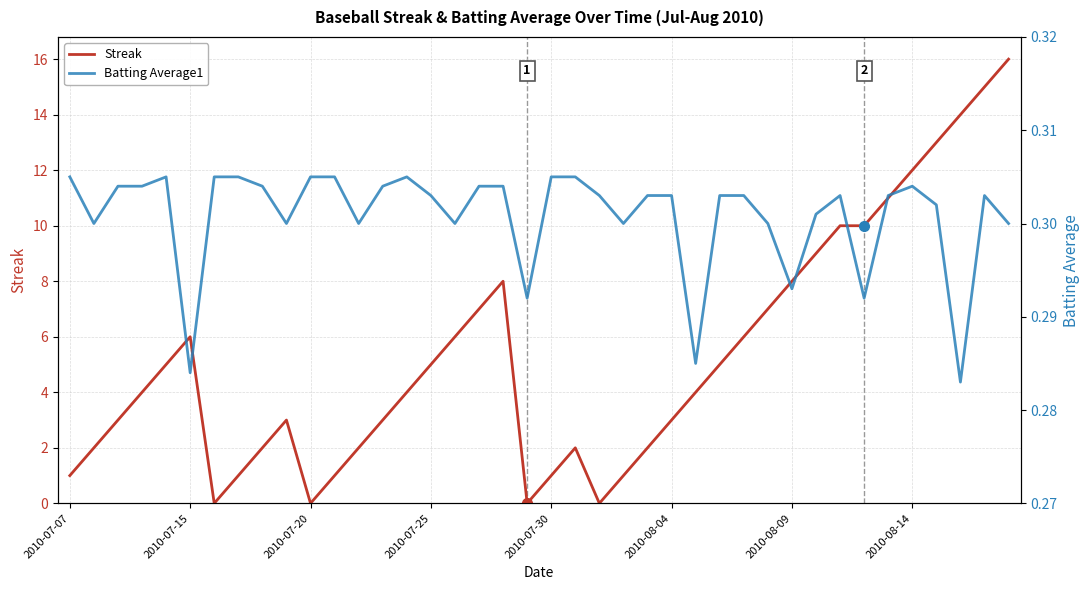

Is it true that Batting Average1 equals 0.3 at 37?

True